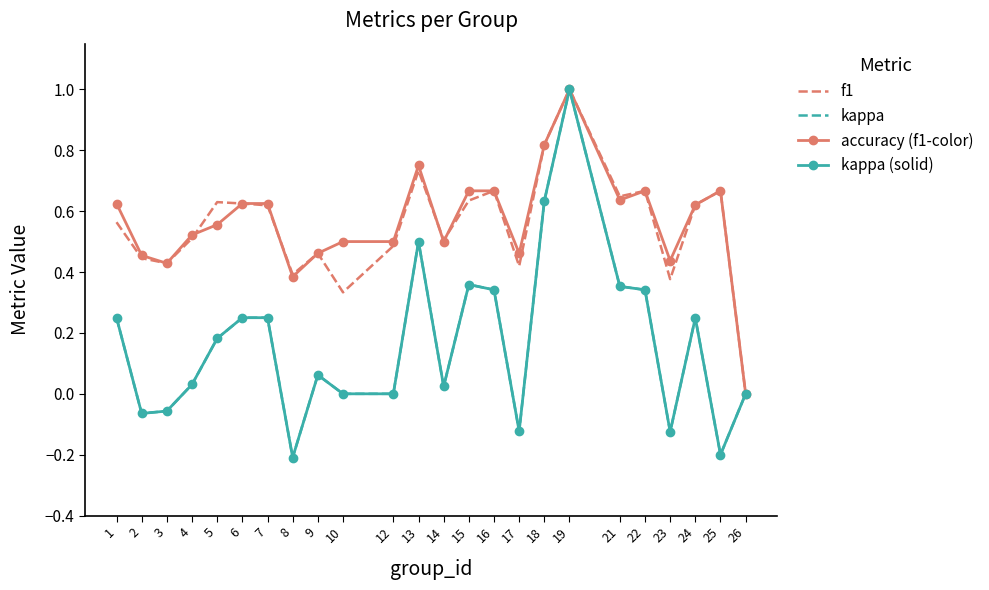

List the series in order of their peak value, highest first.

f1, kappa, accuracy (f1-color), kappa (solid)